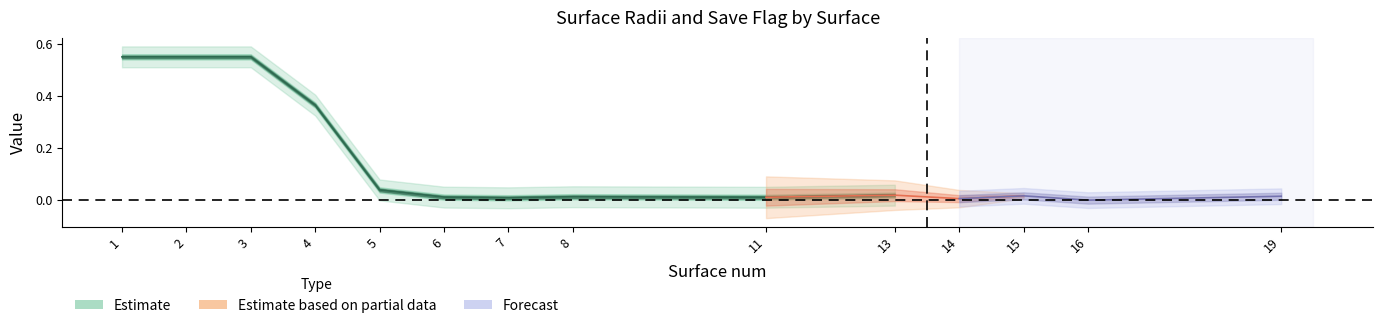

Is the value of XRADIUS at 15 greater than the value of Save at 16?

No